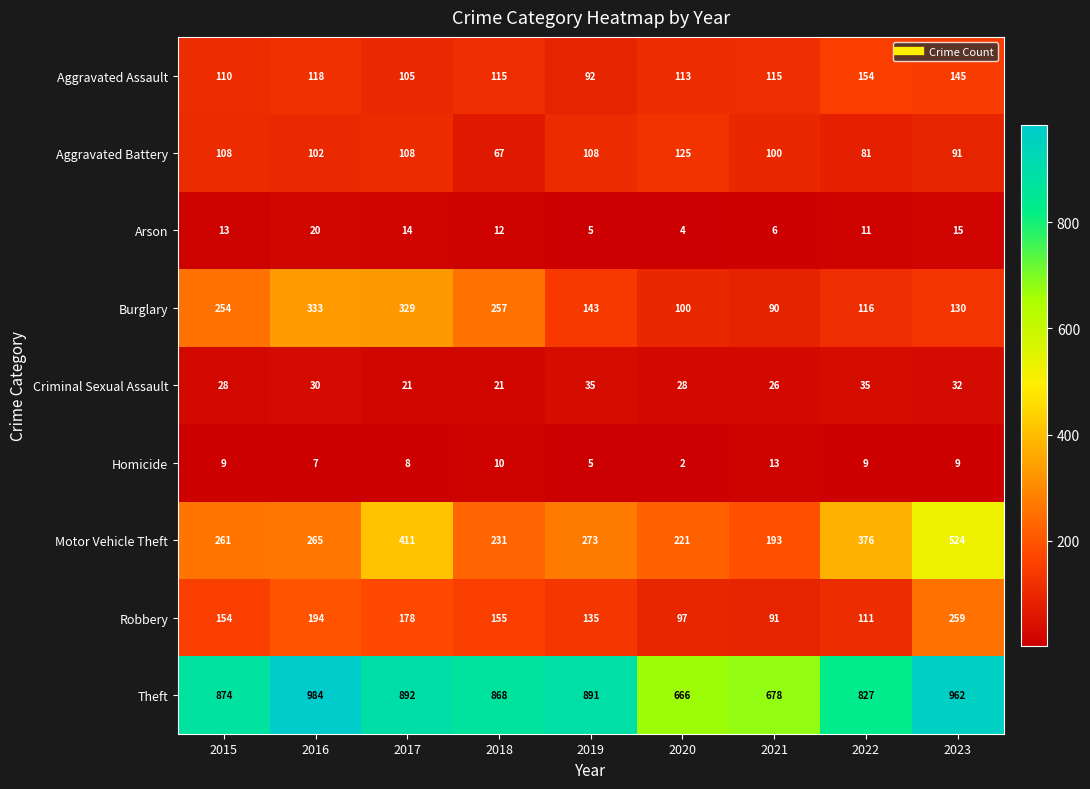

The Theft series shows 261 at 2018. True or false?

False